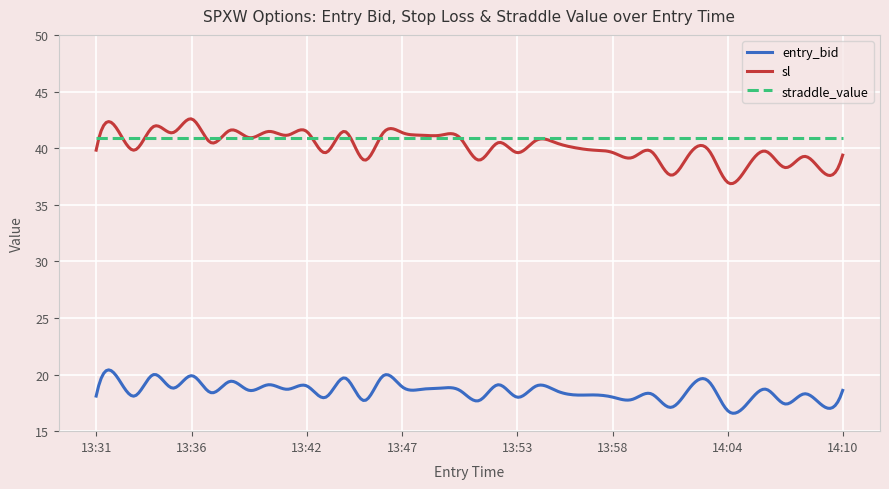

True or false: entry_bid and sl intersect in this chart.

False